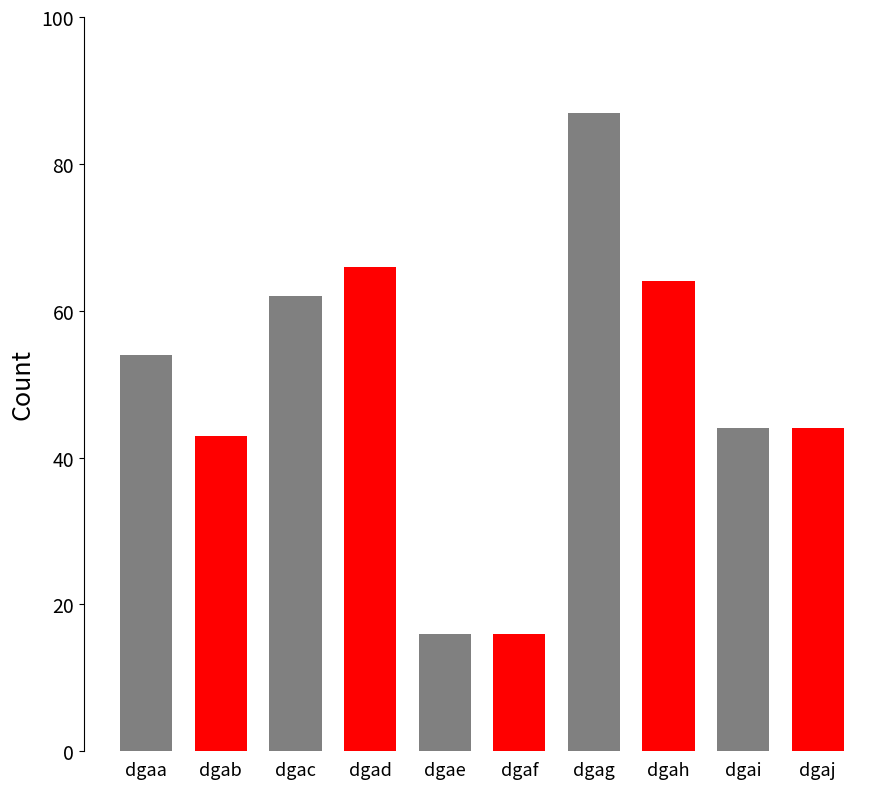

Reading left to right, transcribe all the data shown in this chart.

dgaa=54	dgab=43	dgac=62	dgad=66	dgae=16	dgaf=16	dgag=87	dgah=64	dgai=44	dgaj=44